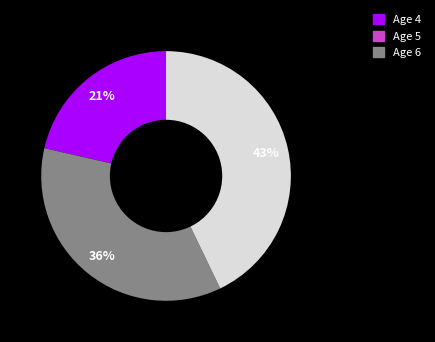

To the nearest percent, what is the average slice percentage?

33%